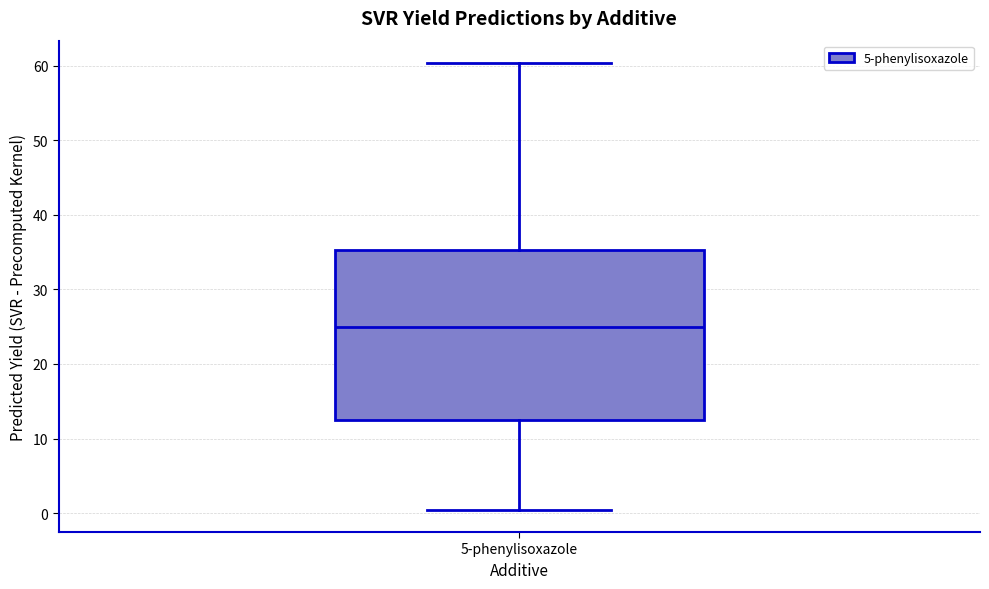

Transcribe this box plot: give where the median line is, the range the box spans, and where the two whiskers end, as read against the y-axis. The values are not printed on the chart, so give them approximately, as read against the axis.

median 25, box 13 to 35, whiskers 0 to 60